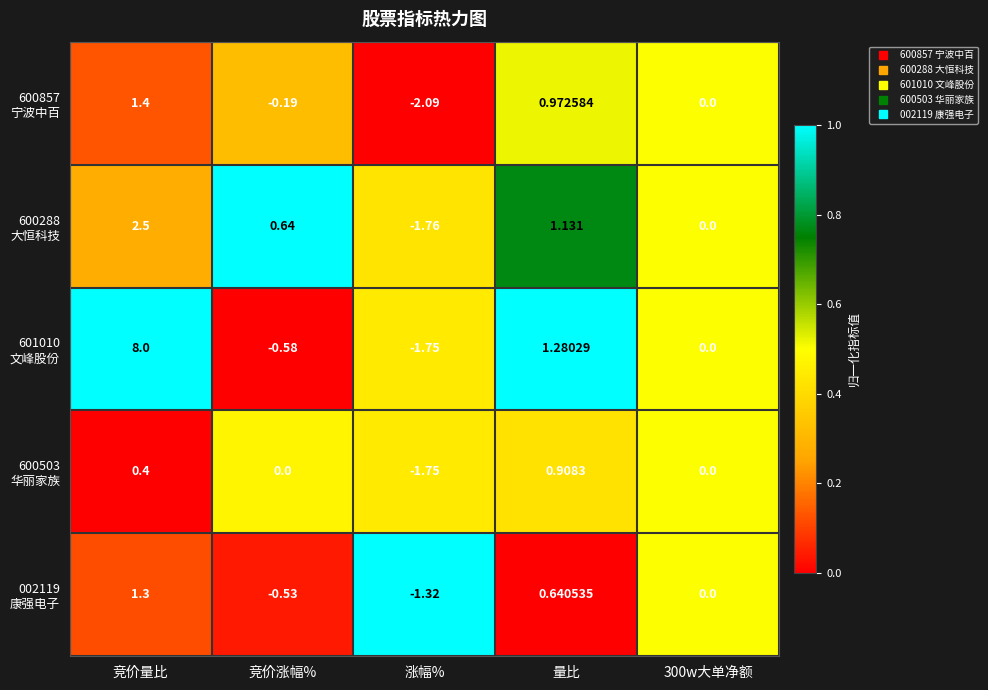

At which category is the sum across all series the highest?

竞价量比